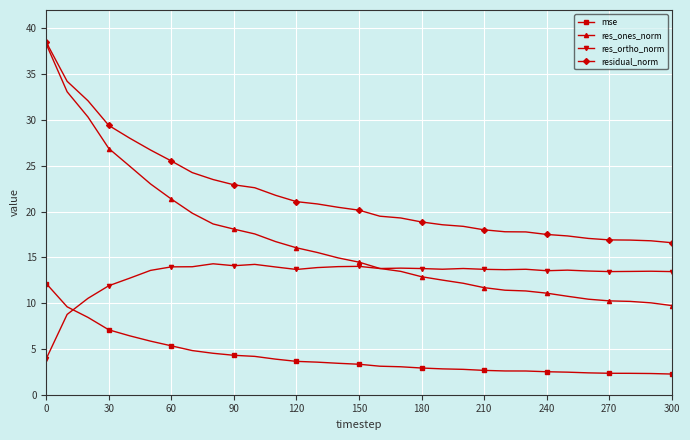

What is the minimum value shown in the chart?

2.3